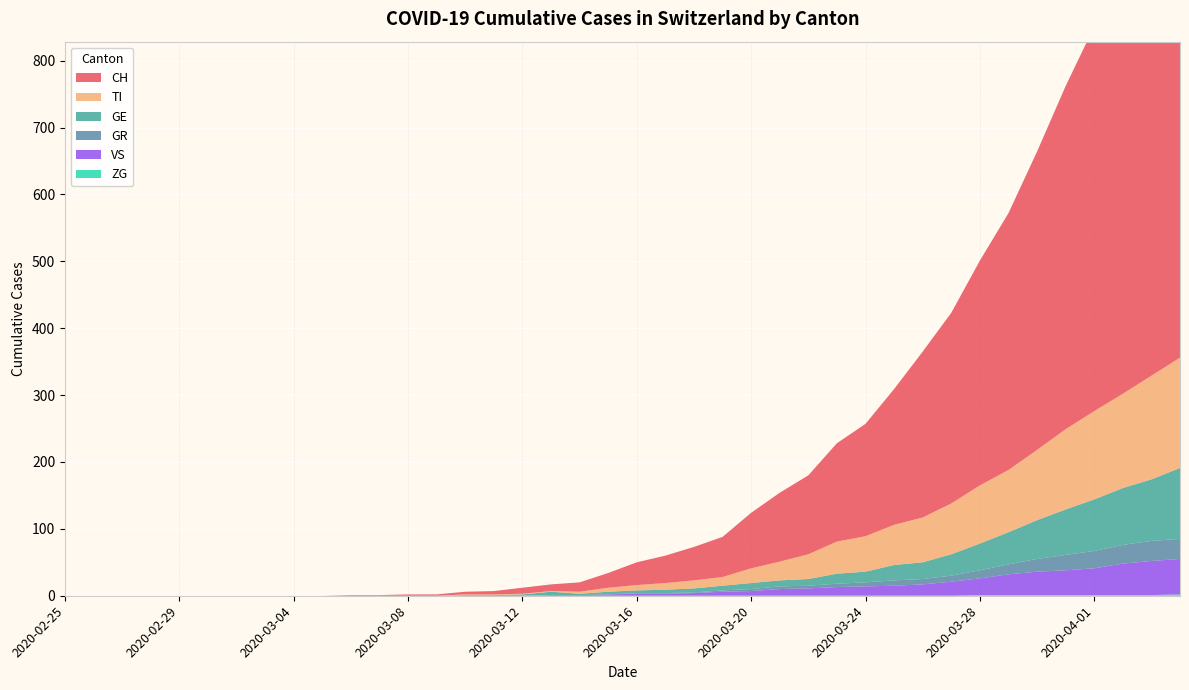

Reading right to left, what are all the values shown in this chart?

CH: 2020-04-04=767	2020-04-03=700	2020-04-02=639	2020-04-01=575	2020-03-31=513	2020-03-30=446	2020-03-29=384	2020-03-28=336	2020-03-27=285	2020-03-26=248	2020-03-25=203	2020-03-24=168	2020-03-23=147	2020-03-22=118	2020-03-21=103	2020-03-20=83	2020-03-19=60	2020-03-18=50	2020-03-17=41	2020-03-16=34	2020-03-15=22	2020-03-14=14	2020-03-13=10	2020-03-12=9	2020-03-11=5	2020-03-10=4	2020-03-09=2	2020-03-08=2	2020-03-07=1	2020-03-06=1	2020-03-05=0	2020-03-04=0	2020-03-03=0	2020-03-02=0	2020-03-01=0	2020-02-29=0	2020-02-28=0	2020-02-27=0	2020-02-26=0	2020-02-25=0
GR: 2020-04-04=30	2020-04-03=30	2020-04-02=28	2020-04-01=26	2020-03-31=23	2020-03-30=19	2020-03-29=15	2020-03-28=12	2020-03-27=9	2020-03-26=8	2020-03-25=8	2020-03-24=6	2020-03-23=5	2020-03-22=4	2020-03-21=4	2020-03-20=3	2020-03-19=2	2020-03-18=1	2020-03-17=1	2020-03-16=1	2020-03-15=0	2020-03-14=0	2020-03-13=0	2020-03-12=0	2020-03-11=0	2020-03-10=0	2020-03-09=0	2020-03-08=0	2020-03-07=0	2020-03-06=0	2020-03-05=0	2020-03-04=0	2020-03-03=0	2020-03-02=0	2020-03-01=0	2020-02-29=0	2020-02-28=0	2020-02-27=0	2020-02-26=0	2020-02-25=0
TI: 2020-04-04=165	2020-04-03=155	2020-04-02=141	2020-04-01=132	2020-03-31=120	2020-03-30=105	2020-03-29=93	2020-03-28=87	2020-03-27=76	2020-03-26=67	2020-03-25=60	2020-03-24=53	2020-03-23=48	2020-03-22=37	2020-03-21=28	2020-03-20=22	2020-03-19=13	2020-03-18=12	2020-03-17=10	2020-03-16=8	2020-03-15=6	2020-03-14=3	2020-03-13=1	2020-03-12=1	2020-03-11=1	2020-03-10=1	2020-03-09=0	2020-03-08=0	2020-03-07=0	2020-03-06=0	2020-03-05=0	2020-03-04=0	2020-03-03=0	2020-03-02=0	2020-03-01=0	2020-02-29=0	2020-02-28=0	2020-02-27=0	2020-02-26=0	2020-02-25=0
GE: 2020-04-04=106	2020-04-03=92	2020-04-02=85	2020-04-01=77	2020-03-31=68	2020-03-30=58	2020-03-29=48	2020-03-28=40	2020-03-27=32	2020-03-26=25	2020-03-25=23	2020-03-24=16	2020-03-23=15	2020-03-22=10	2020-03-21=9	2020-03-20=9	2020-03-19=7	2020-03-18=6	2020-03-17=5	2020-03-16=4	2020-03-15=4	2020-03-14=2	2020-03-13=5	2020-03-12=2	2020-03-11=1	2020-03-10=1	2020-03-09=0	2020-03-08=0	2020-03-07=0	2020-03-06=0	2020-03-05=0	2020-03-04=0	2020-03-03=0	2020-03-02=0	2020-03-01=0	2020-02-29=0	2020-02-28=0	2020-02-27=0	2020-02-26=0	2020-02-25=0
VS: 2020-04-04=53	2020-04-03=51	2020-04-02=47	2020-04-01=40	2020-03-31=37	2020-03-30=35	2020-03-29=31	2020-03-28=25	2020-03-27=21	2020-03-26=17	2020-03-25=15	2020-03-24=14	2020-03-23=13	2020-03-22=11	2020-03-21=10	2020-03-20=7	2020-03-19=6	2020-03-18=4	2020-03-17=3	2020-03-16=3	2020-03-15=2	2020-03-14=1	2020-03-13=1	2020-03-12=0	2020-03-11=0	2020-03-10=0	2020-03-09=0	2020-03-08=0	2020-03-07=0	2020-03-06=0	2020-03-05=0	2020-03-04=0	2020-03-03=0	2020-03-02=0	2020-03-01=0	2020-02-29=0	2020-02-28=0	2020-02-27=0	2020-02-26=0	2020-02-25=0
ZG: 2020-04-04=2	2020-04-03=1	2020-04-02=1	2020-04-01=1	2020-03-31=1	2020-03-30=1	2020-03-29=1	2020-03-28=1	2020-03-27=0	2020-03-26=0	2020-03-25=0	2020-03-24=0	2020-03-23=0	2020-03-22=0	2020-03-21=0	2020-03-20=0	2020-03-19=0	2020-03-18=0	2020-03-17=0	2020-03-16=0	2020-03-15=0	2020-03-14=0	2020-03-13=0	2020-03-12=0	2020-03-11=0	2020-03-10=0	2020-03-09=0	2020-03-08=0	2020-03-07=0	2020-03-06=0	2020-03-05=0	2020-03-04=0	2020-03-03=0	2020-03-02=0	2020-03-01=0	2020-02-29=0	2020-02-28=0	2020-02-27=0	2020-02-26=0	2020-02-25=0